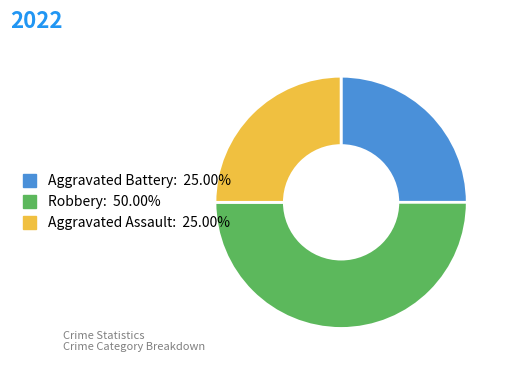

Is the sum of Aggravated Battery and Robbery greater than half?

Yes